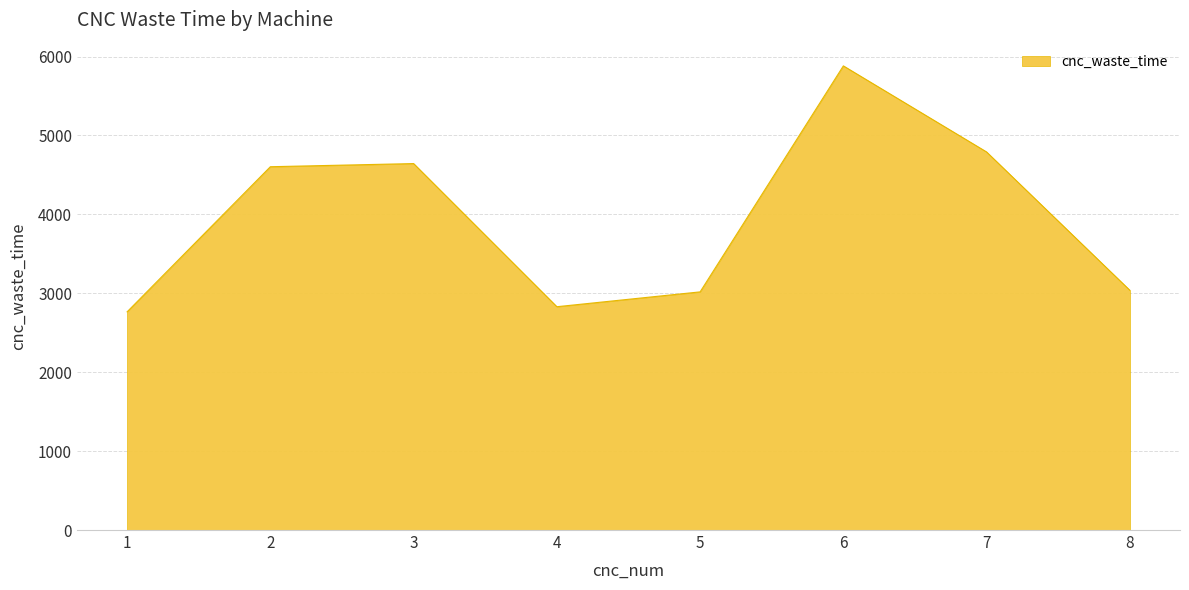

Does the chart display data point markers on the line(s)?

No